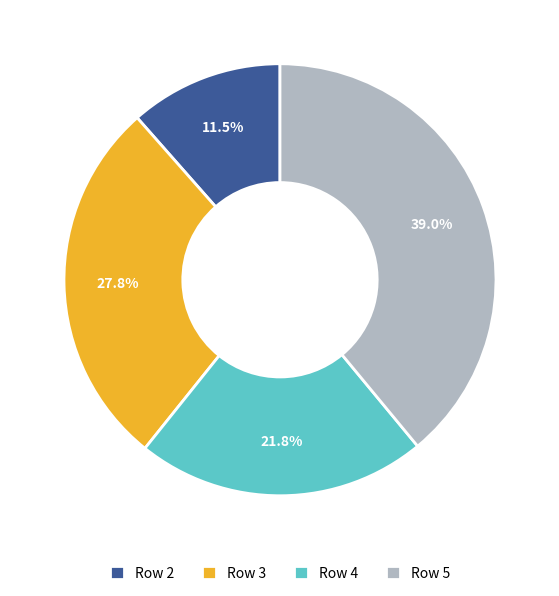

Count the number of slices in the pie.

4